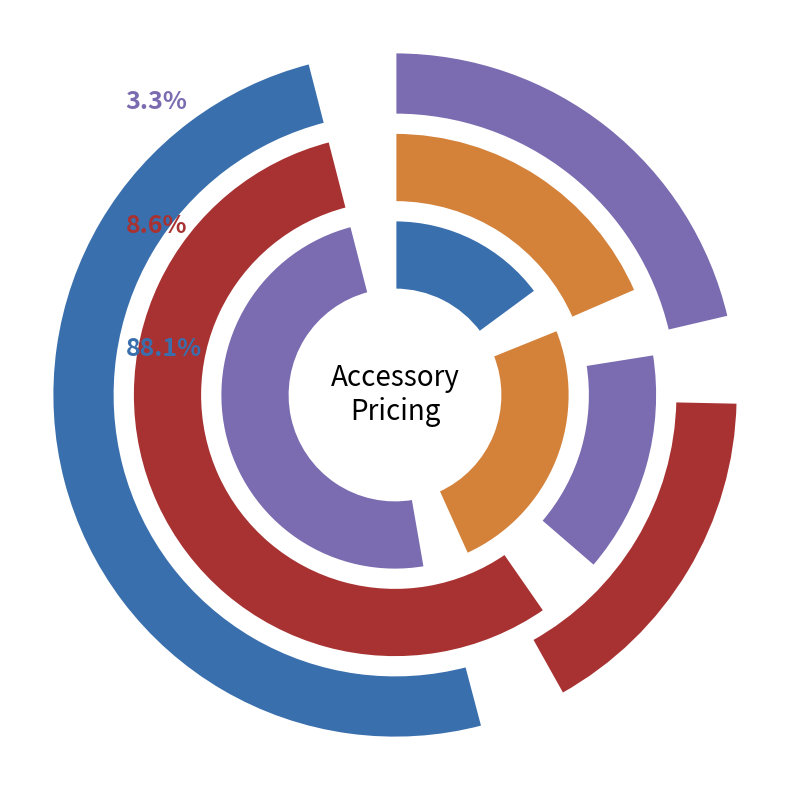

What is the change in value from Accessory1 to Accessory2?

-20